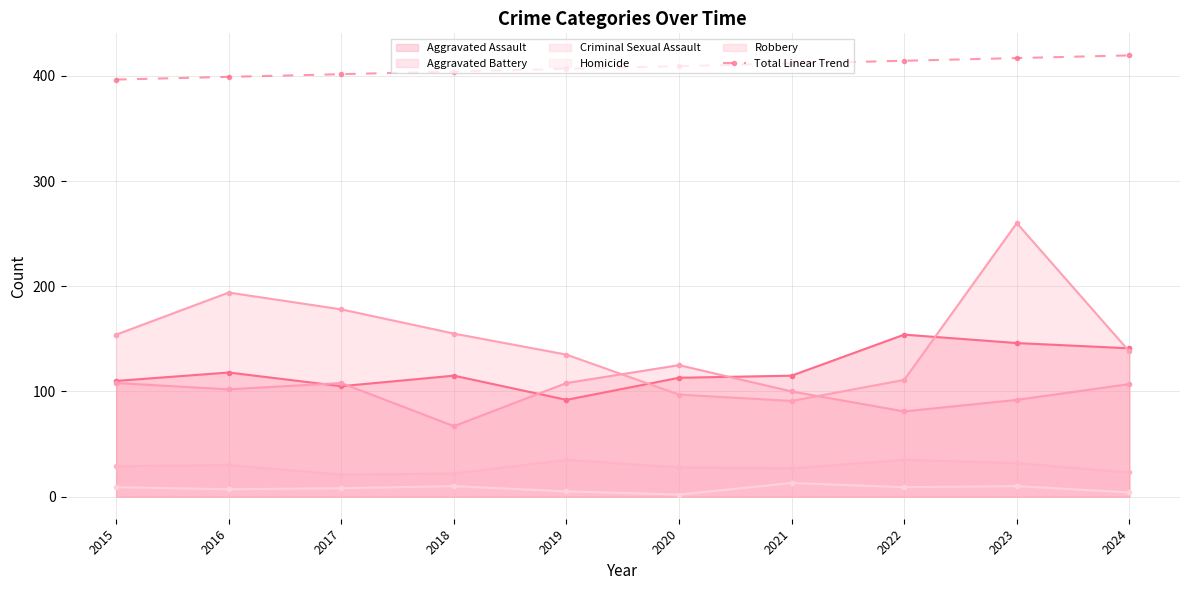

The Robbery series shows 111.0 at 2022. True or false?

True